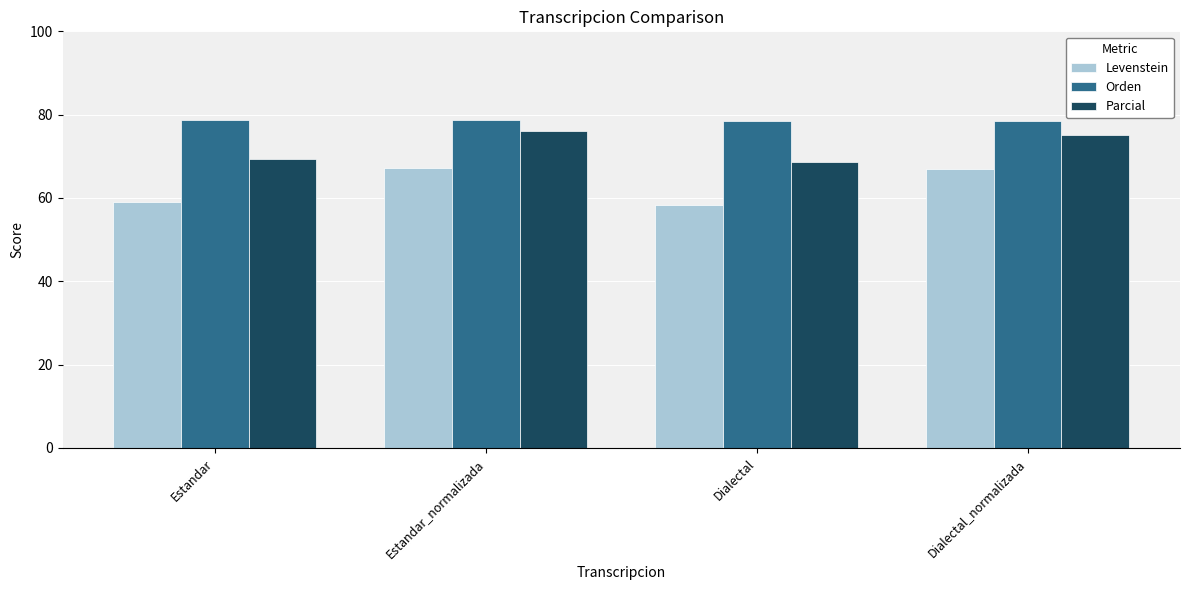

What is the maximum value for Levenstein?

67.3